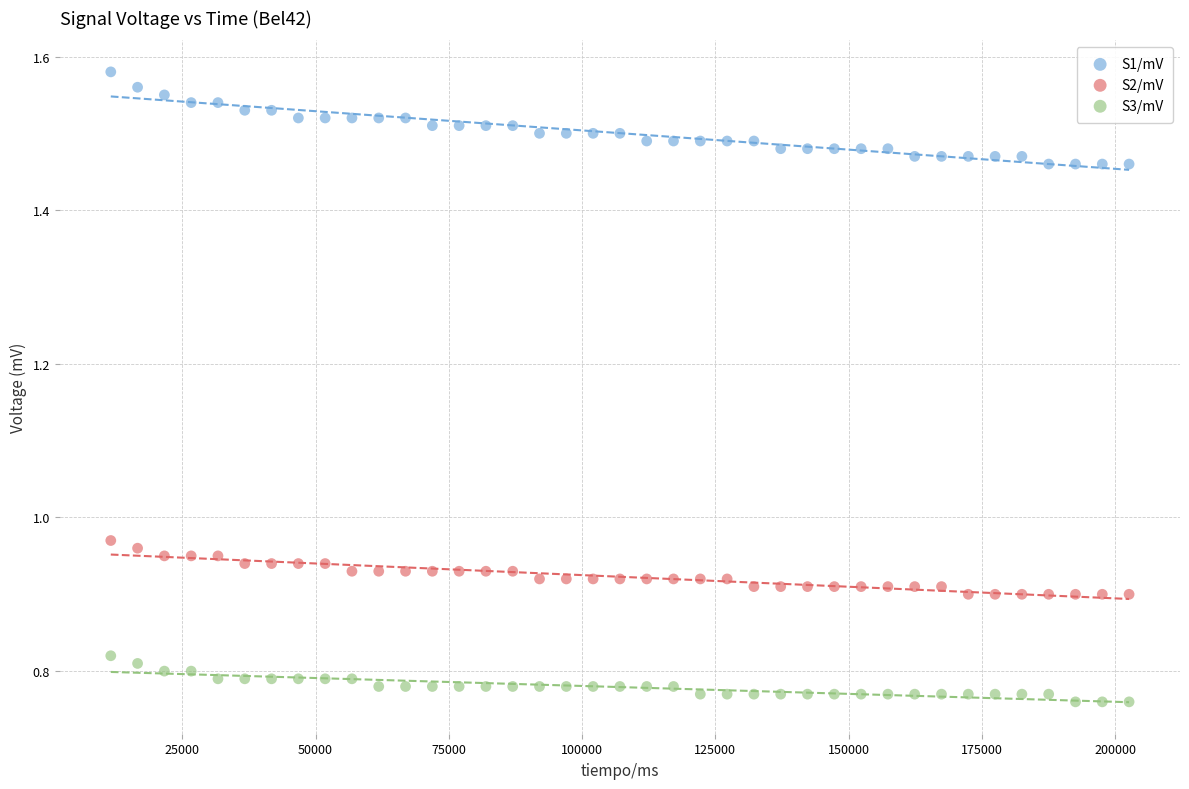

Which series has the widest spread of Y values?

S1/mV